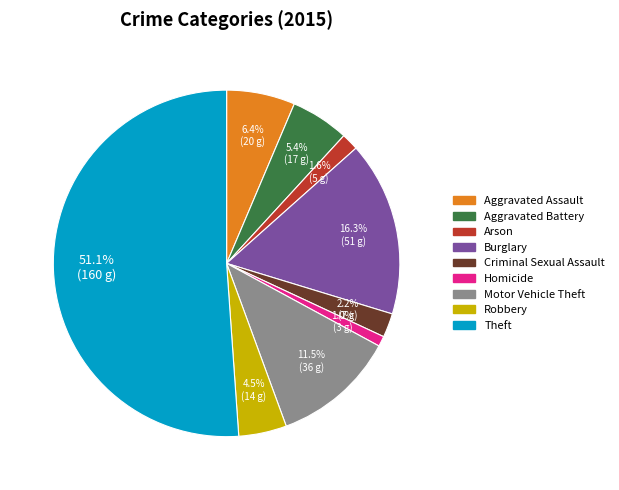

Which slice represents more than half of the pie?

Theft